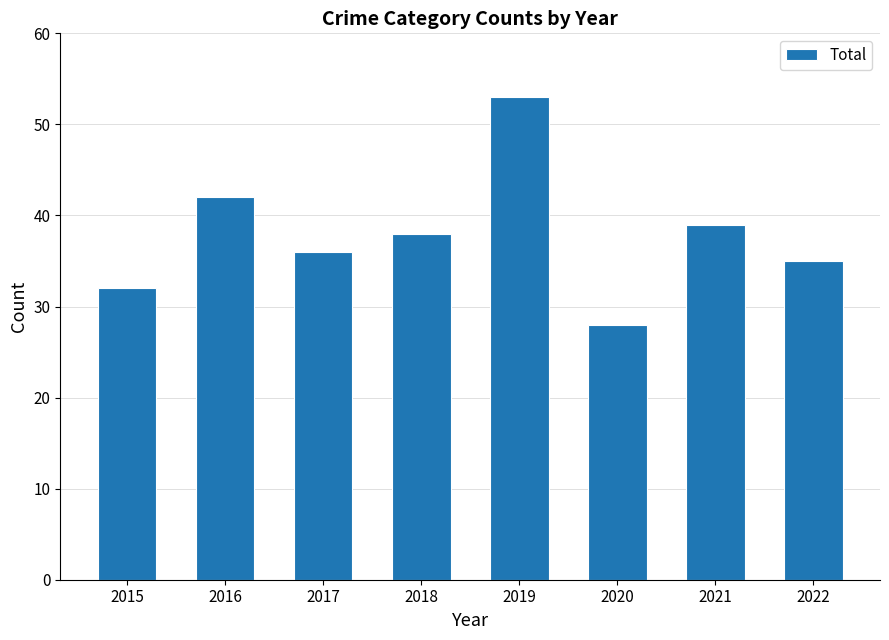

List the labels in order of value, smallest first.

2020, 2015, 2022, 2017, 2018, 2021, 2016, 2019